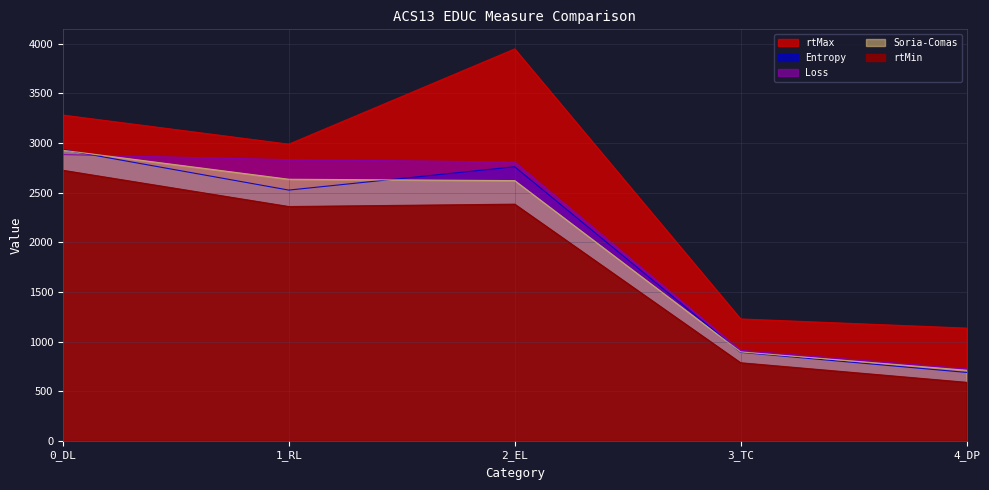

At which category does rtMax reach its first local peak?

2_EL